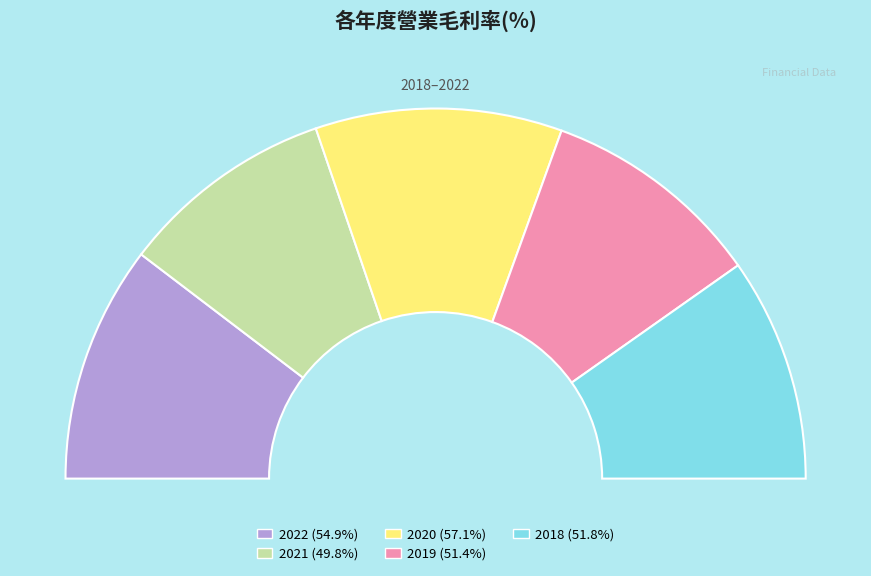

Which category has the smallest portion of the pie?

2021